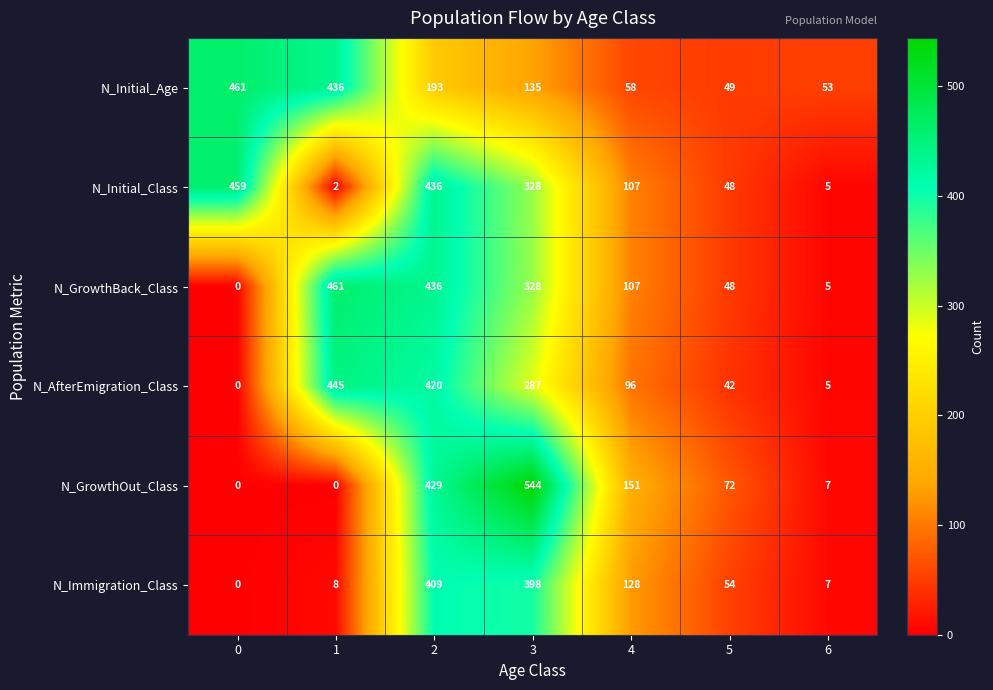

At which label is N_AfterEmigration_Class closest to 222?

3